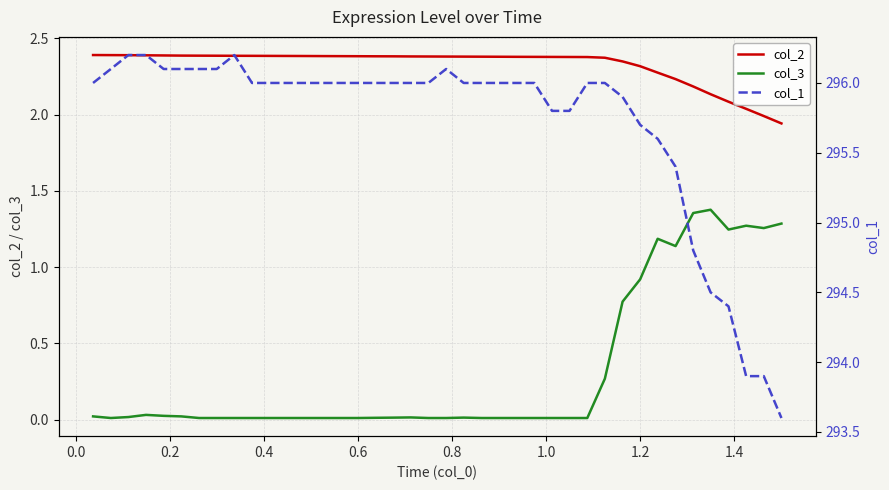

Which series has the largest range (max minus min)?

col_1